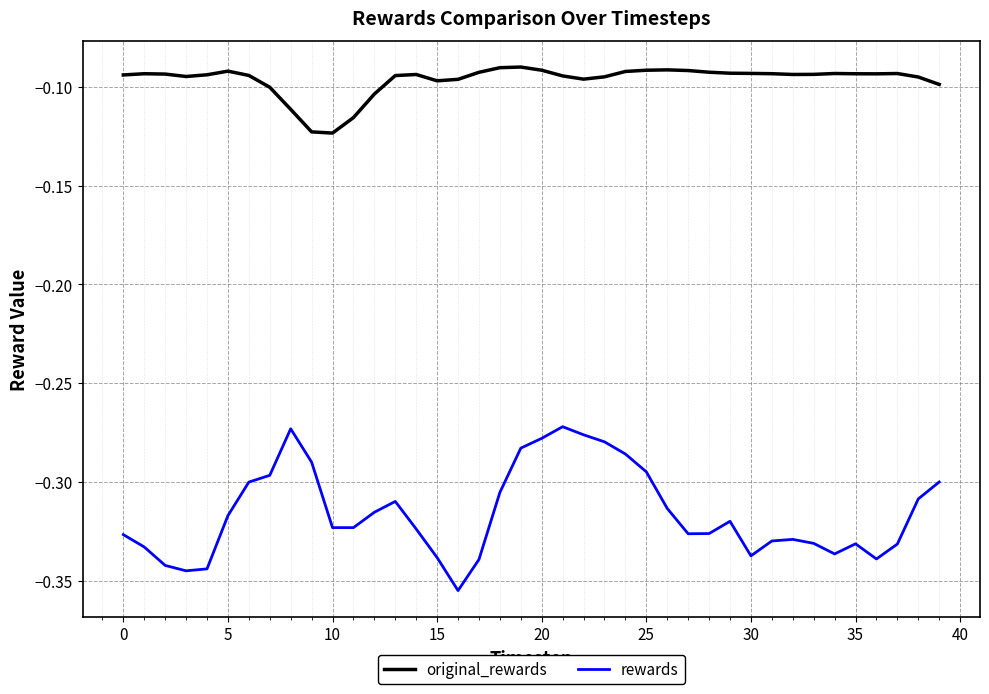

Rank the series by their average value, from lowest to highest.

rewards, original_rewards